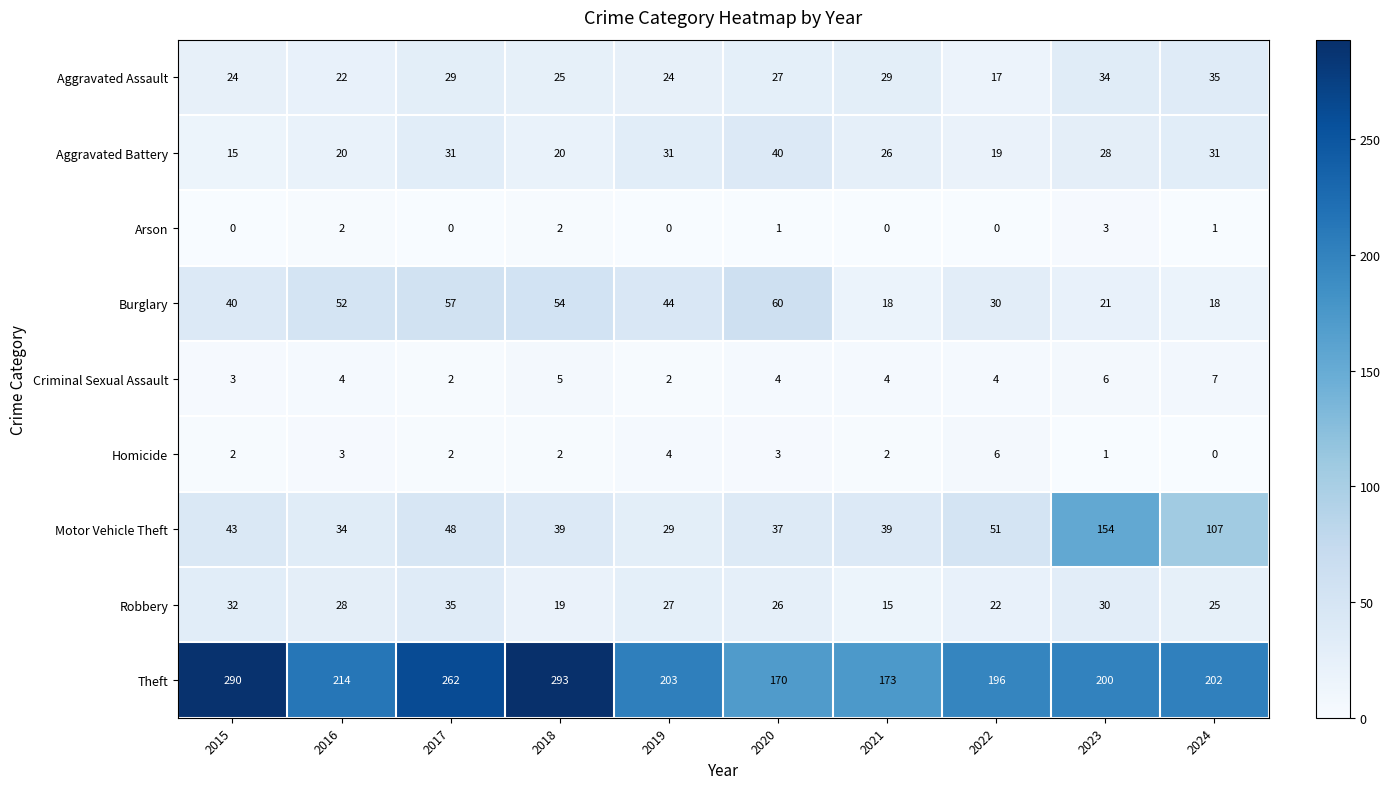

Where is Theft nearest to the value 231?

2016